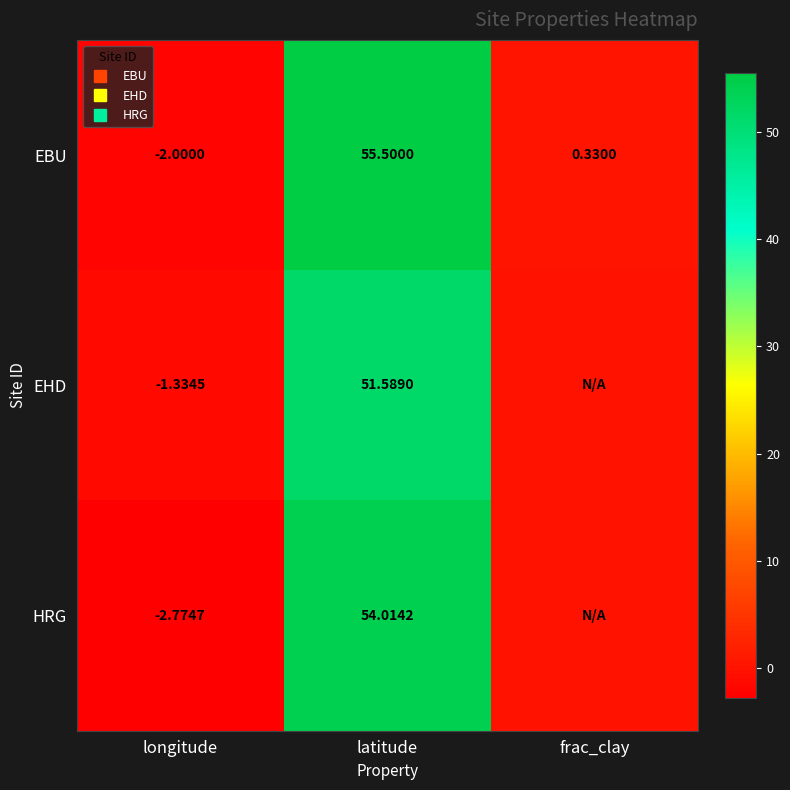

Between frac_clay and latitude, which is larger?

latitude